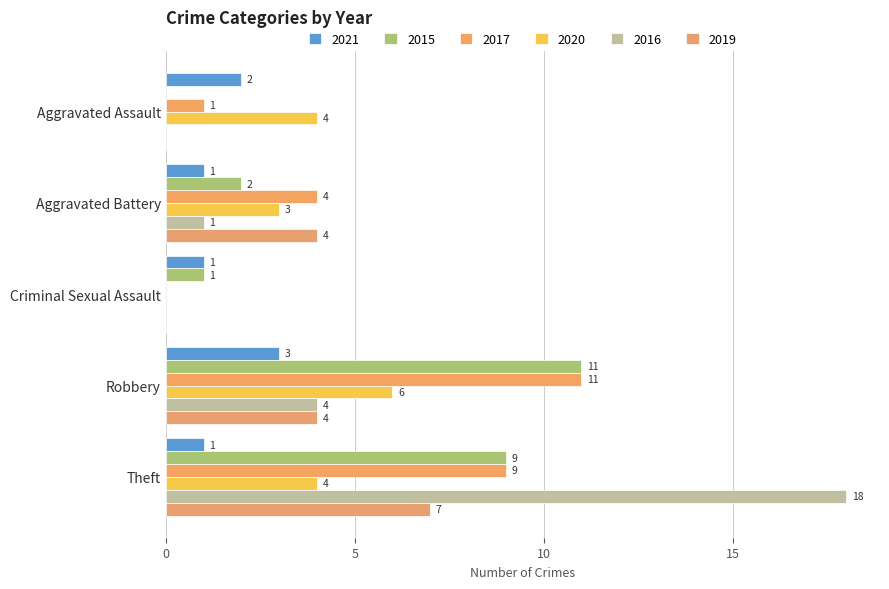

How many values in the 2021 series exceed 1?

2